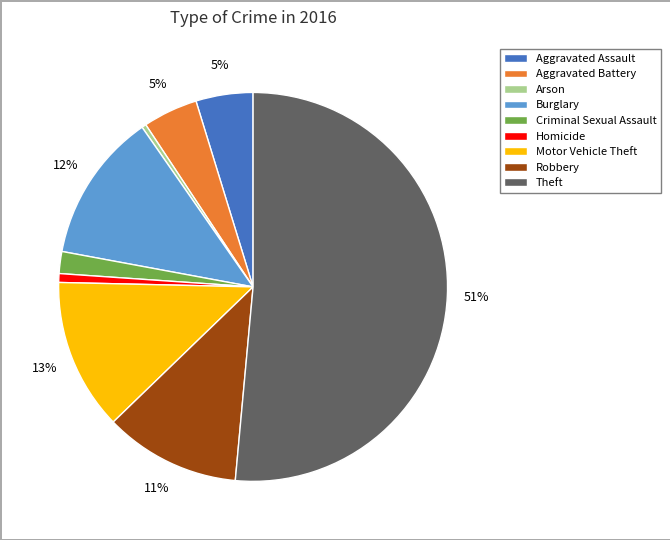

What is the largest slice in the pie chart?

Theft